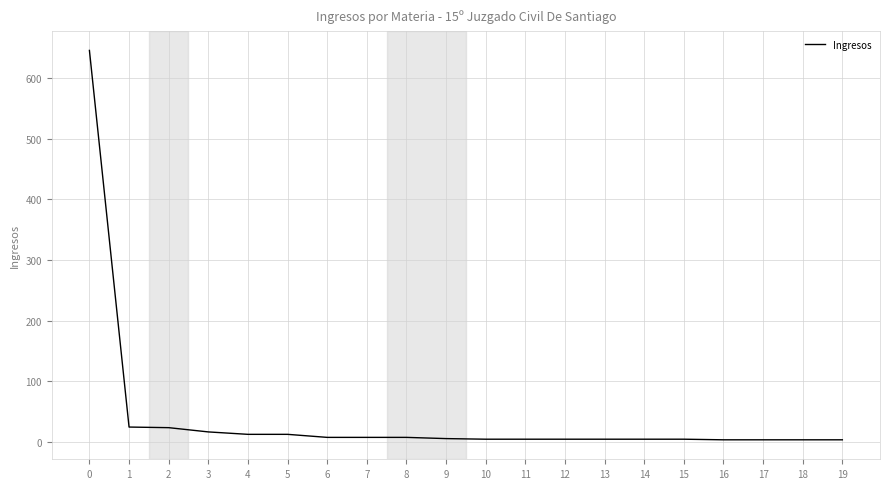

Approximately how many times larger is the value at 11 compared to 14?

1.0